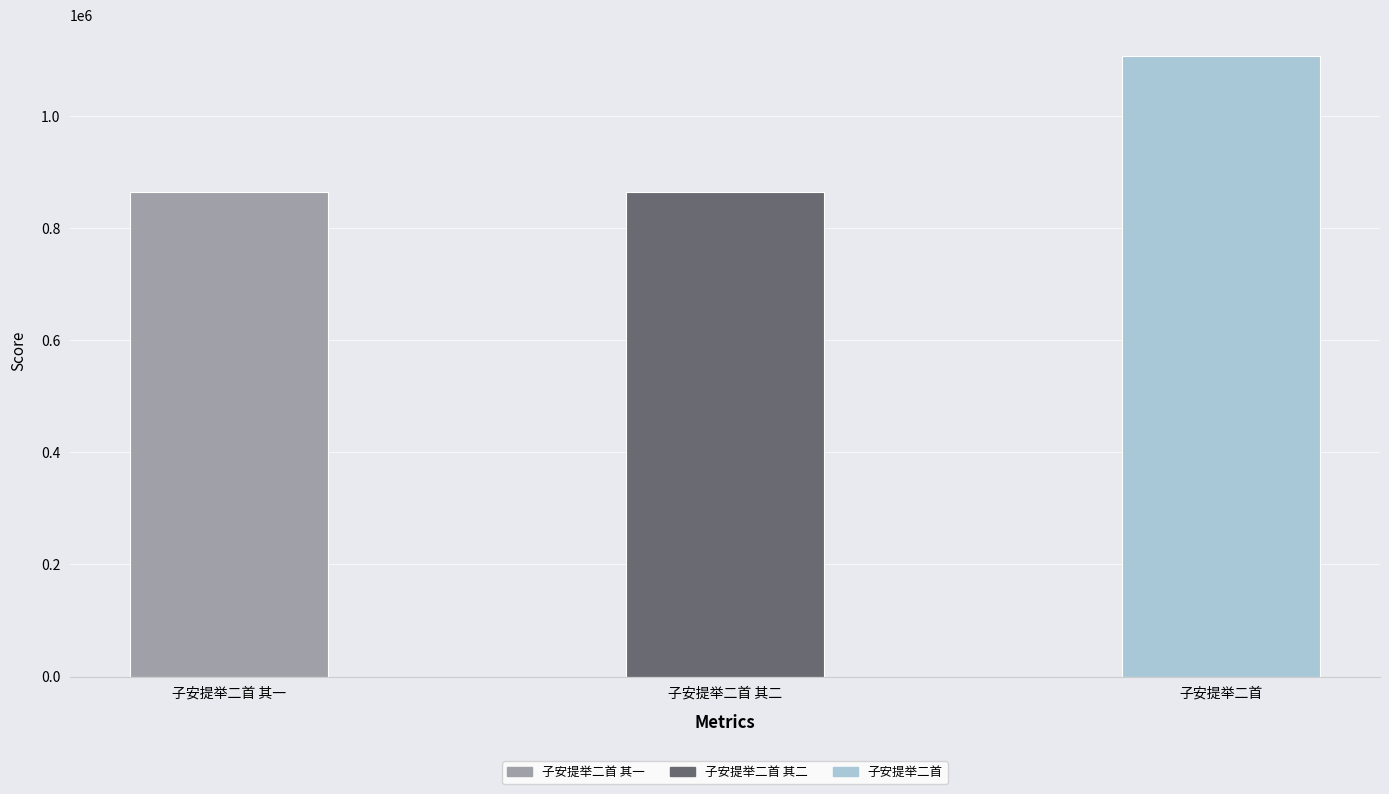

What is the average value?

945825